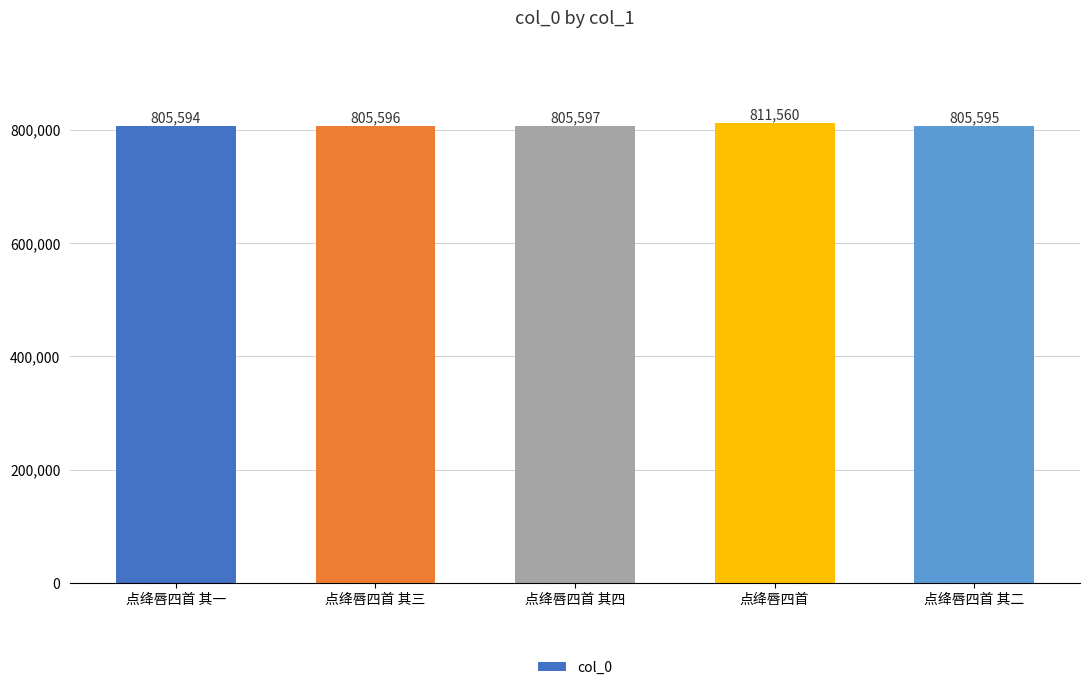

How many values are below 805596?

2